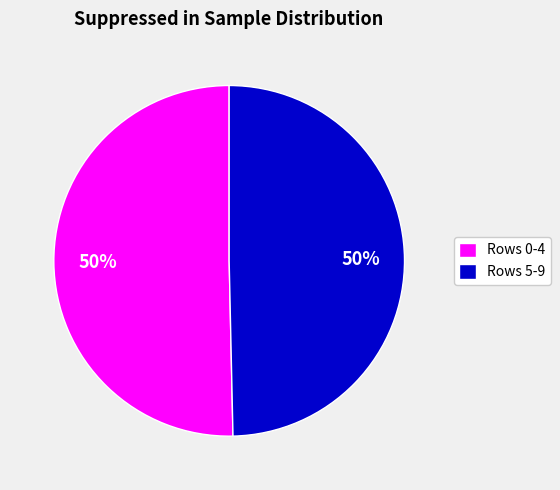

To the nearest percent, what is the average slice percentage?

50%